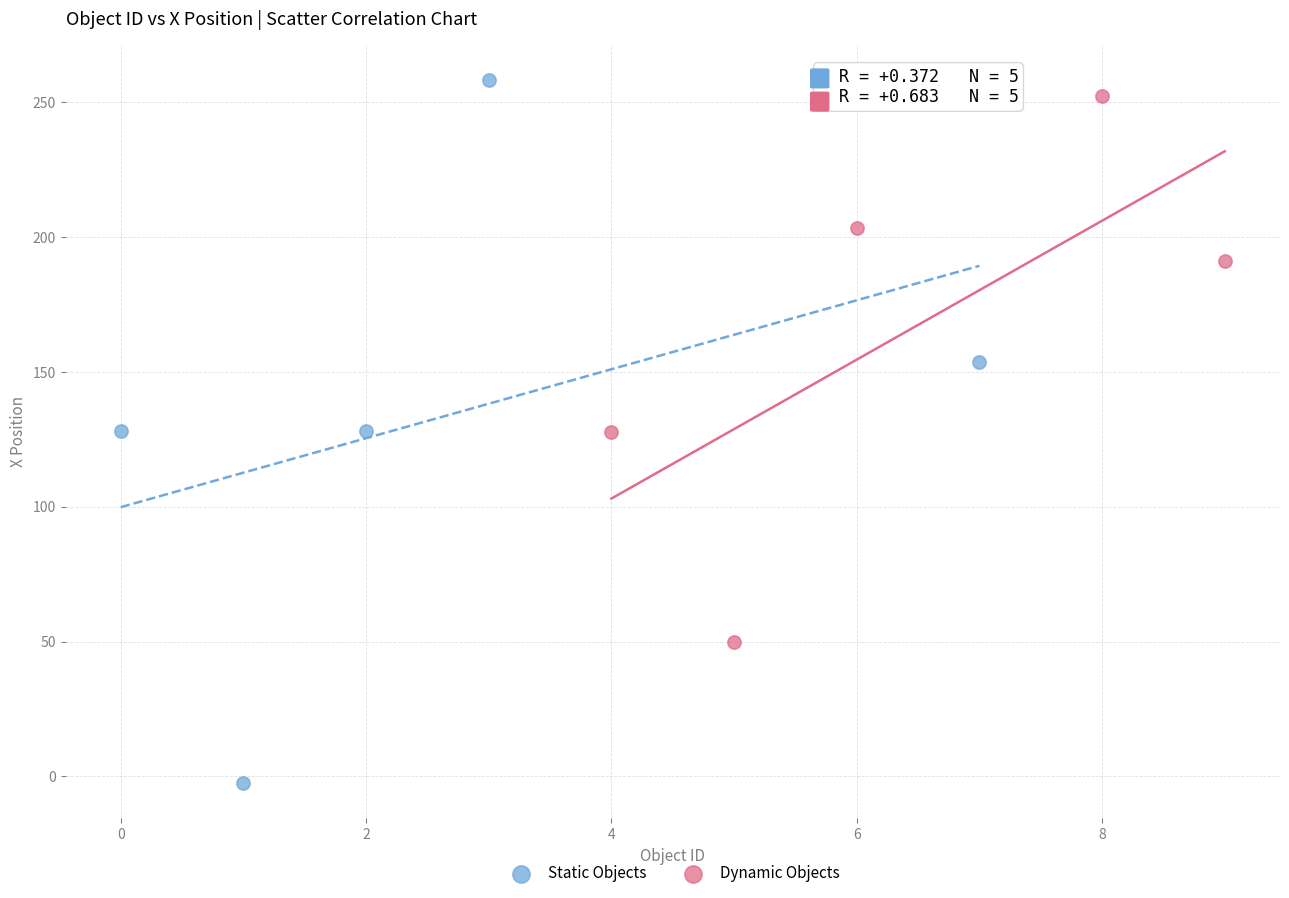

Which series contains the lowest Y value?

Static Objects